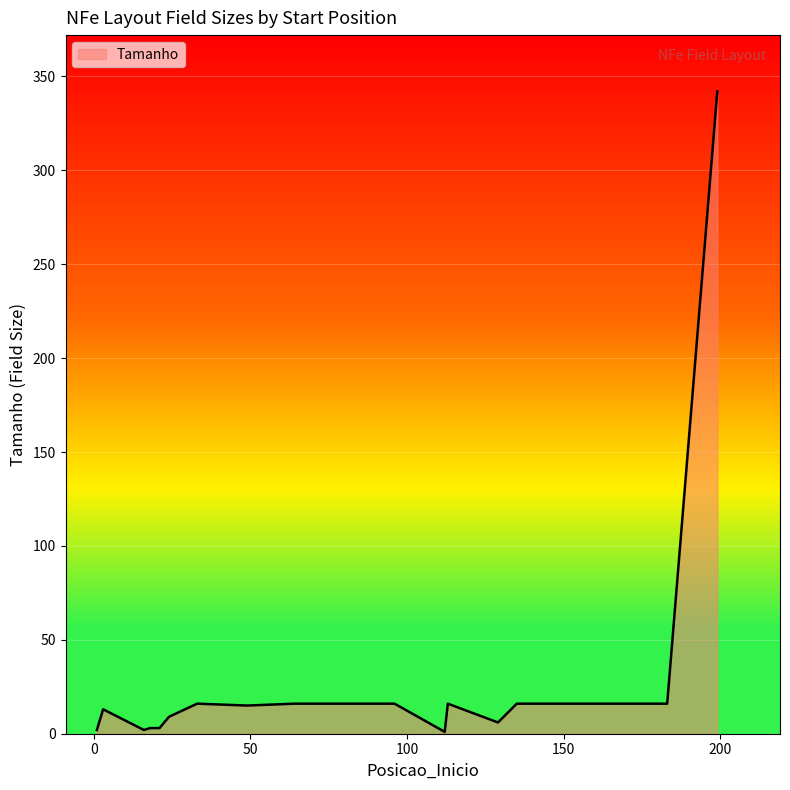

What is the maximum value shown in the chart?

342